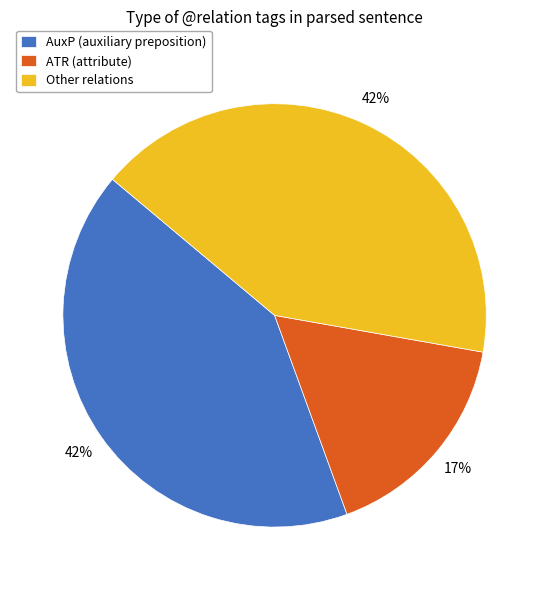

What is the smallest slice in the pie chart?

ATR